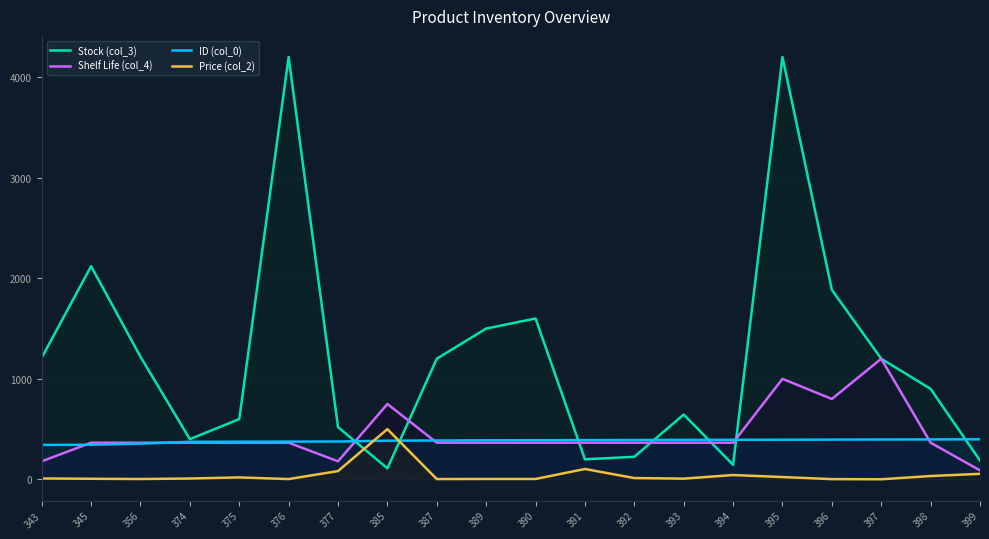

At which label does Stock (col_3) reach its minimum?

385